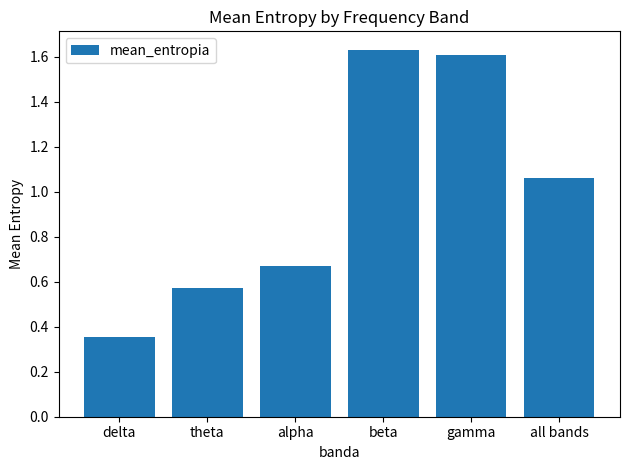

At which category does the chart reach its minimum across all series?

delta